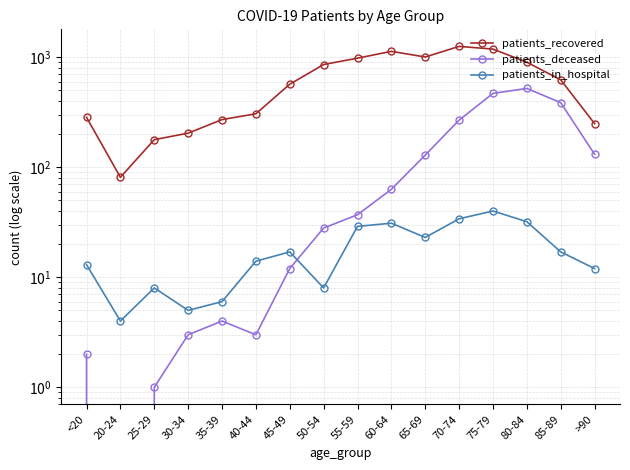

At 20-24, list the series in order from smallest to largest.

patients_deceased, patients_in_hospital, patients_recovered